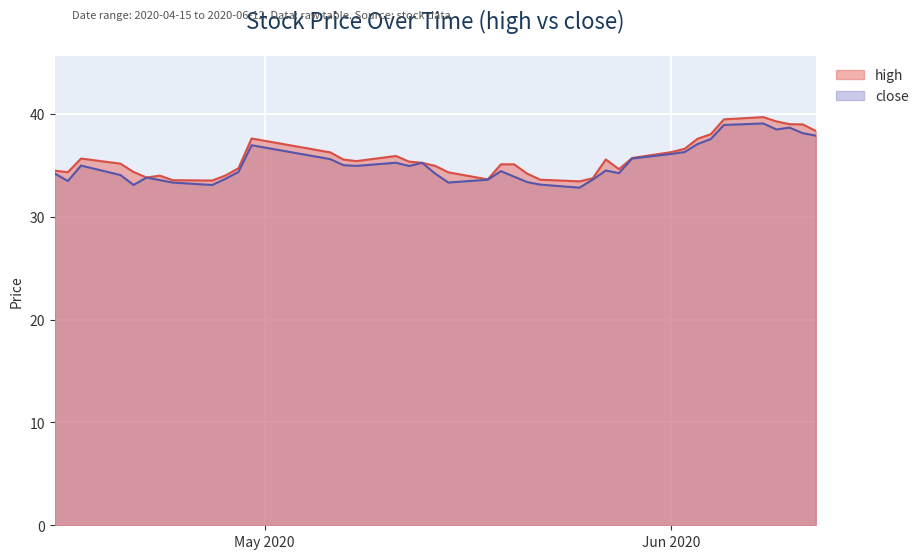

What is the greatest value displayed?

39.7